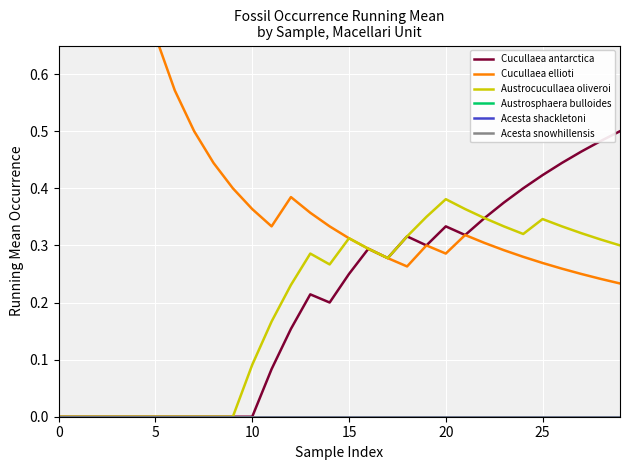

The value of Austrosphaera bulloides at 17 is 0.0. True or false?

True